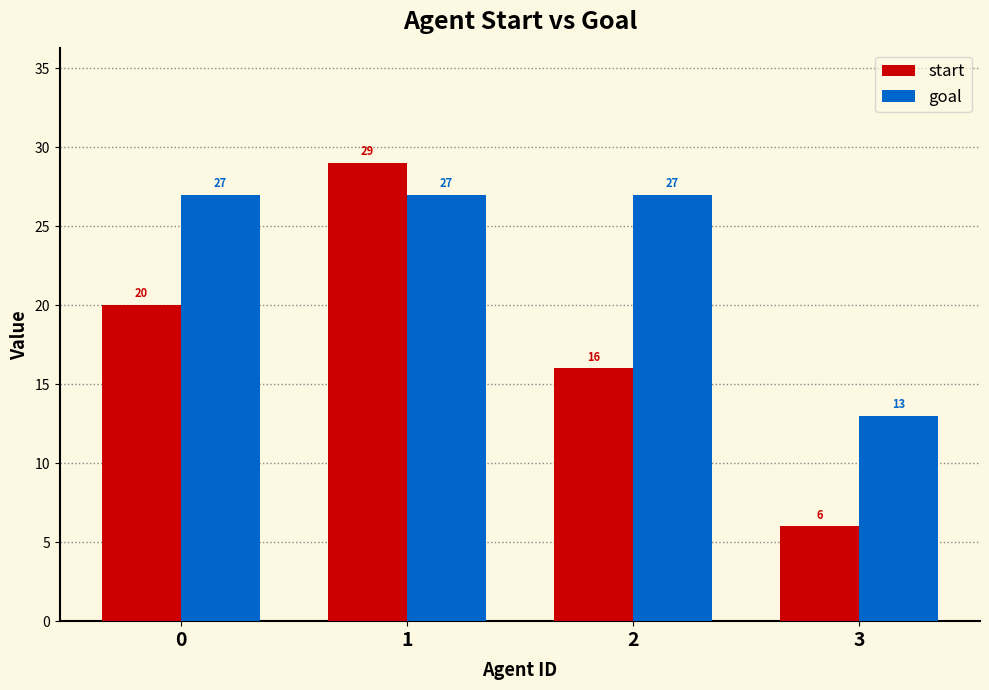

Rank the series at 0 from highest to lowest value.

goal, start